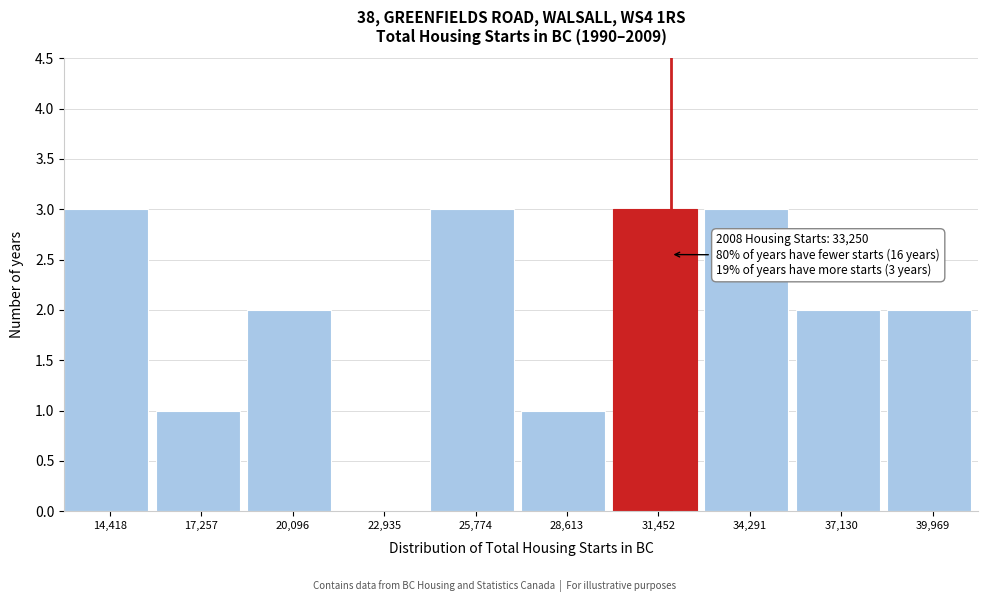

Reading right to left, transcribe all the data shown in this chart.

39,969=2	37,130=2	34,291=3	31,452=3	28,613=1	25,774=3	22,935=0	20,096=2	17,257=1	14,418=3